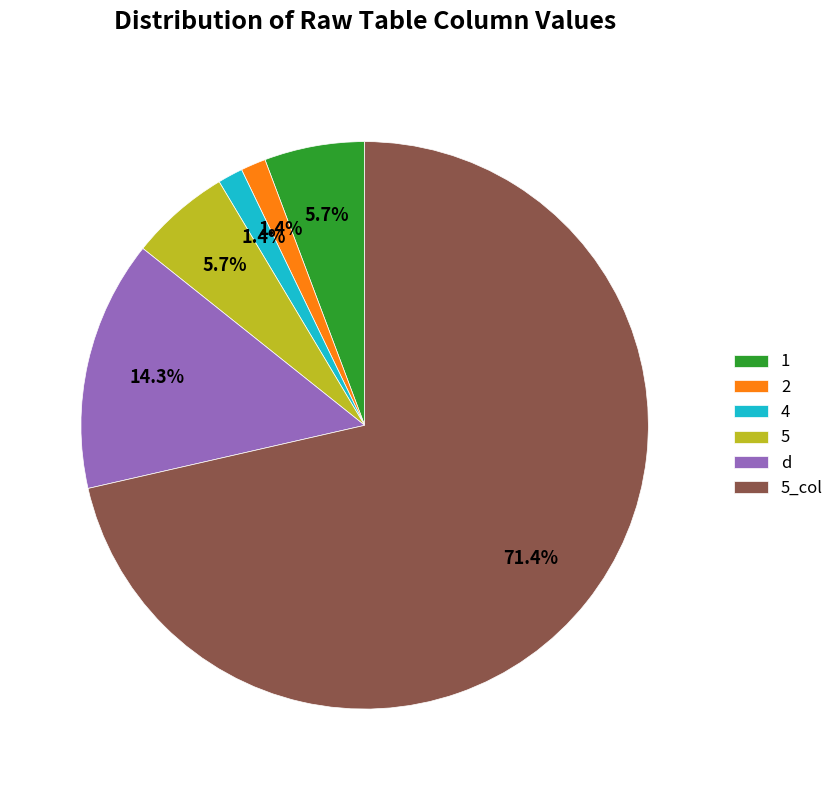

Is the sum of 4 and 5 greater than half?

No